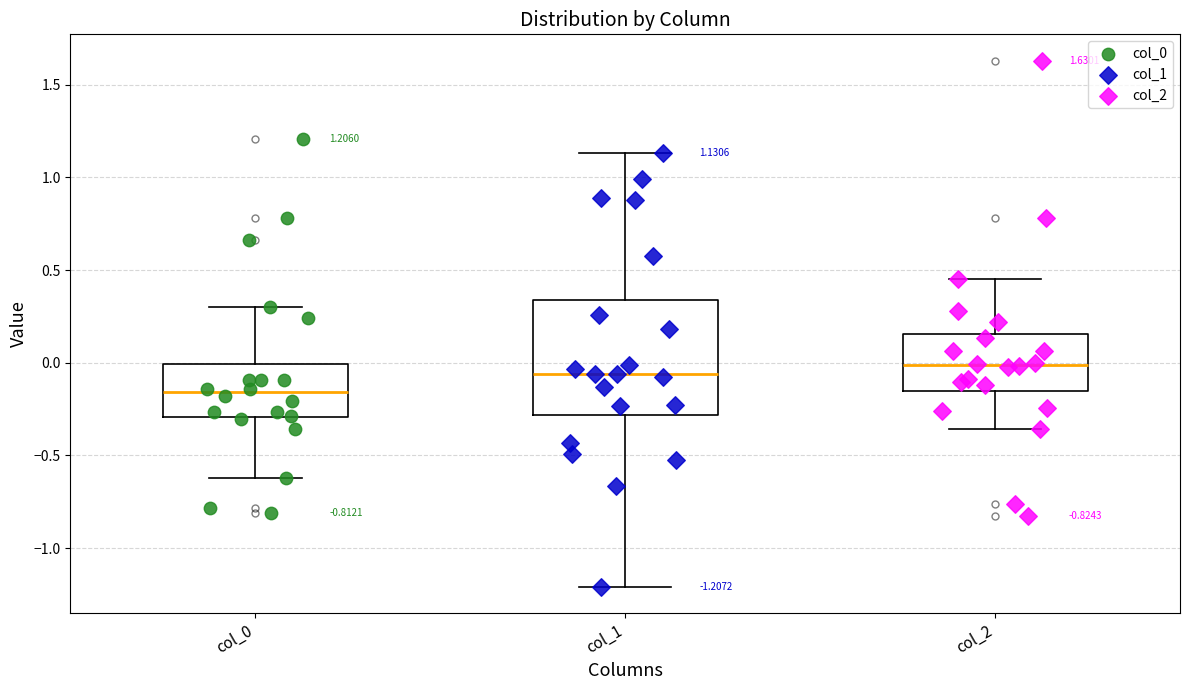

Comparing the boxes themselves (not the whiskers), which one is the tallest?

col_1